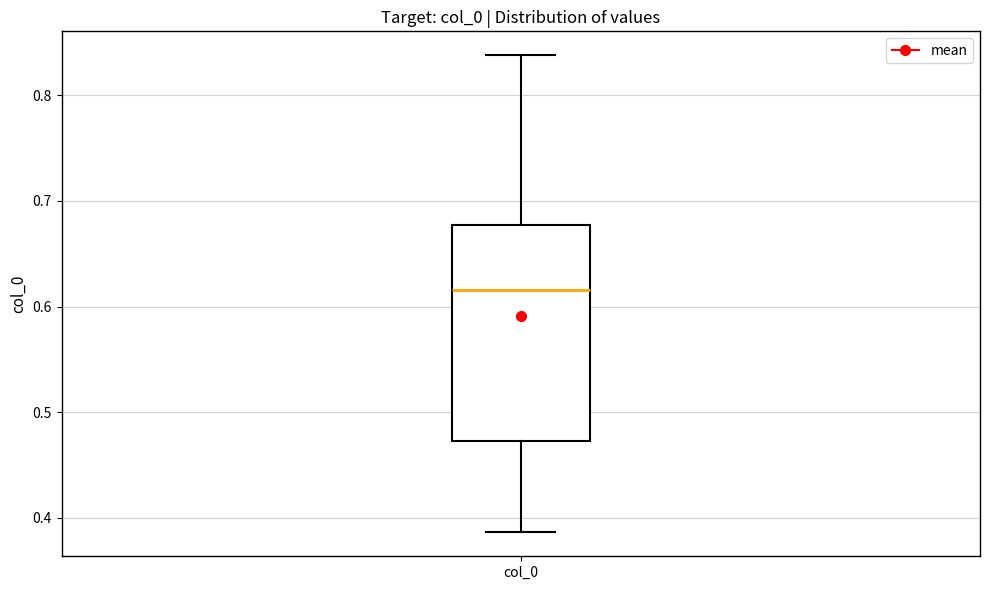

Transcribe this box plot: give where the median line is, the range the box spans, and where the two whiskers end, as read against the y-axis. The values are not printed on the chart, so give them approximately, as read against the axis.

median 0.62, box 0.47 to 0.68, whiskers 0.39 to 0.84